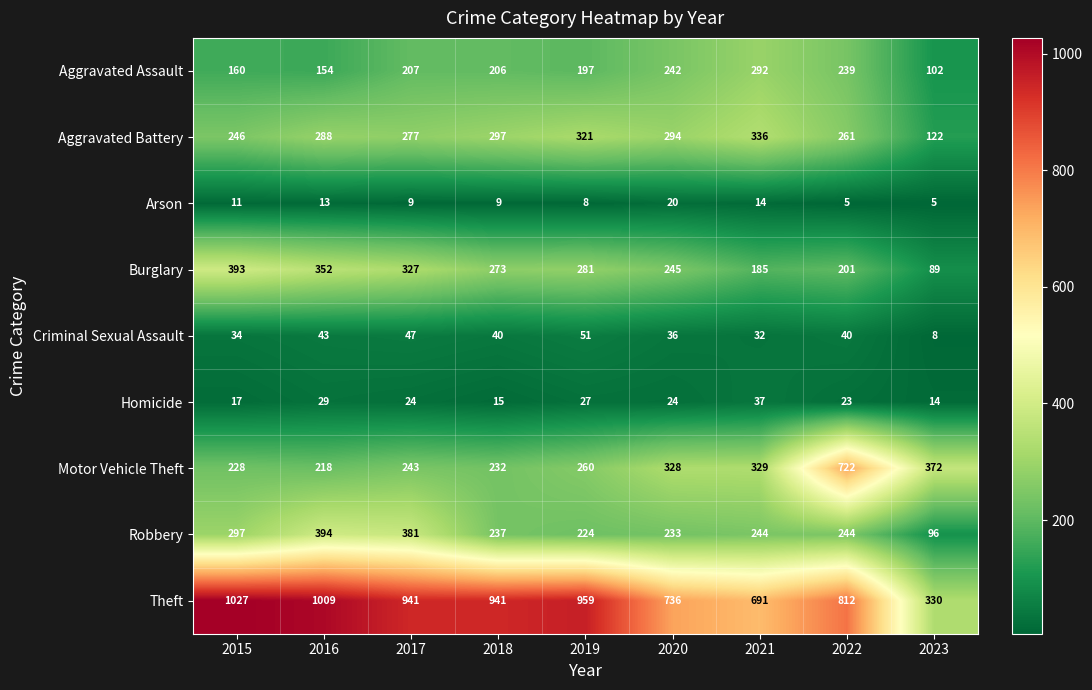

Which series has the largest total across all categories?

Theft